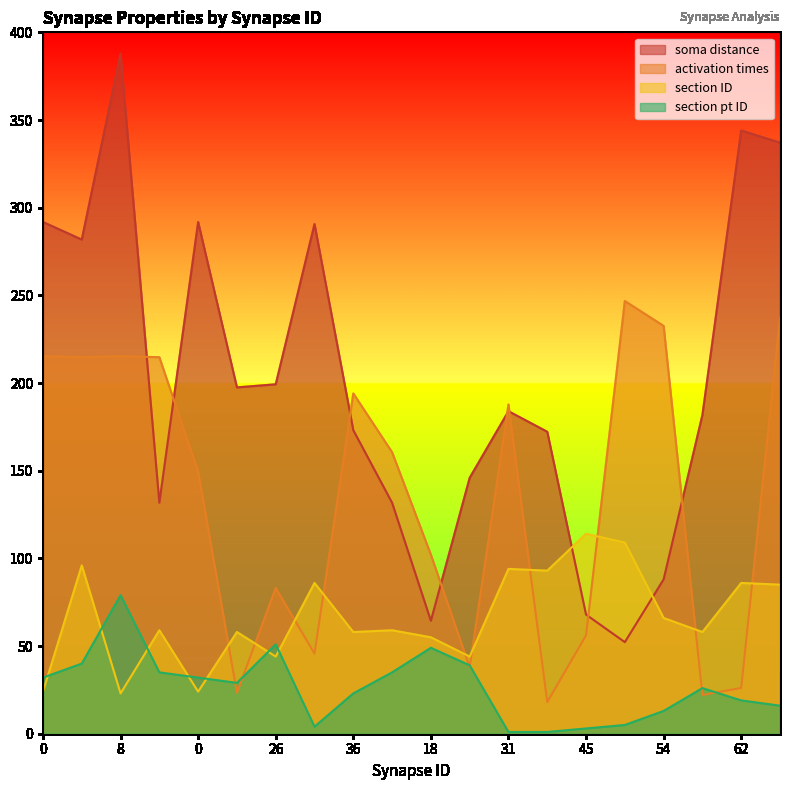

At which label does soma distance reach its peak?

8